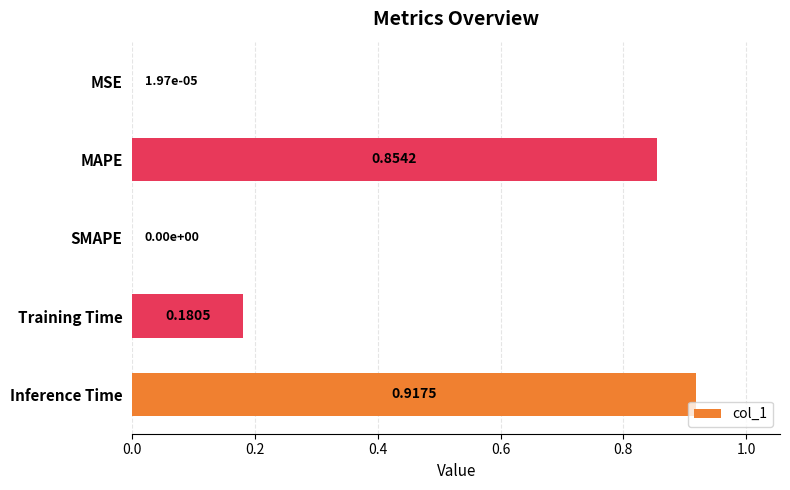

What is the change in value from MSE to Training Time?

+0.2